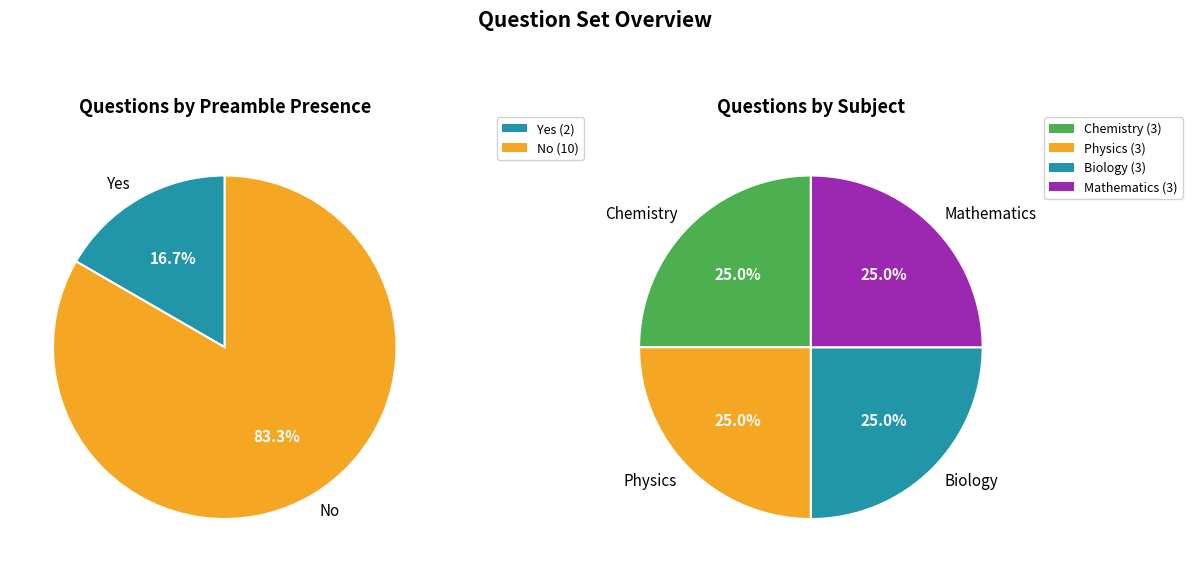

To the nearest percent, what portion does Yes represent?

17%